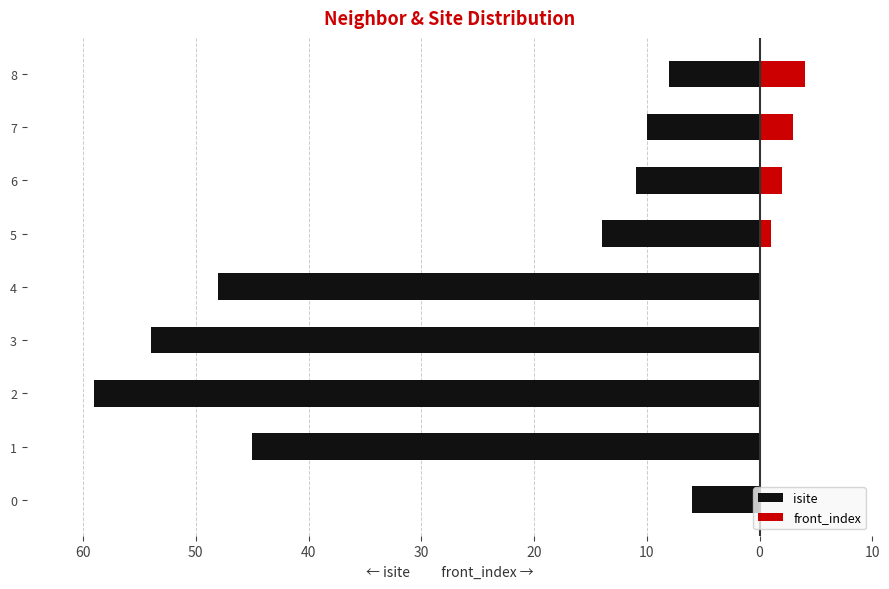

What is the difference between the maximum and minimum values in the front_index series?

4